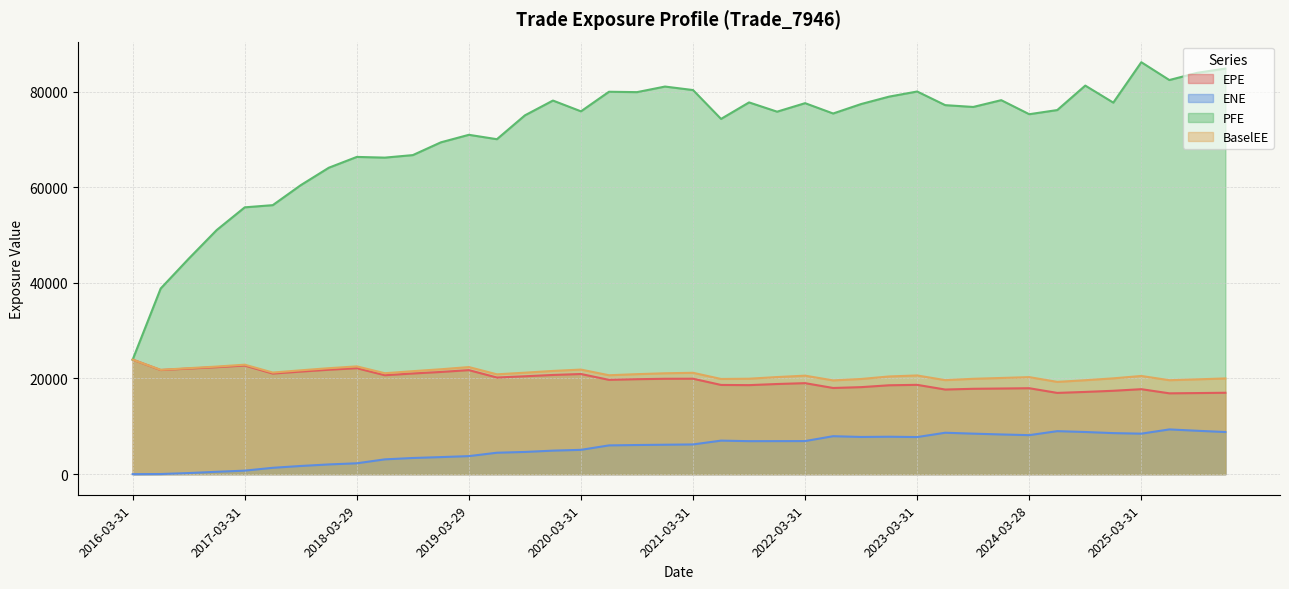

True or false: PFE and EPE intersect in this chart.

False